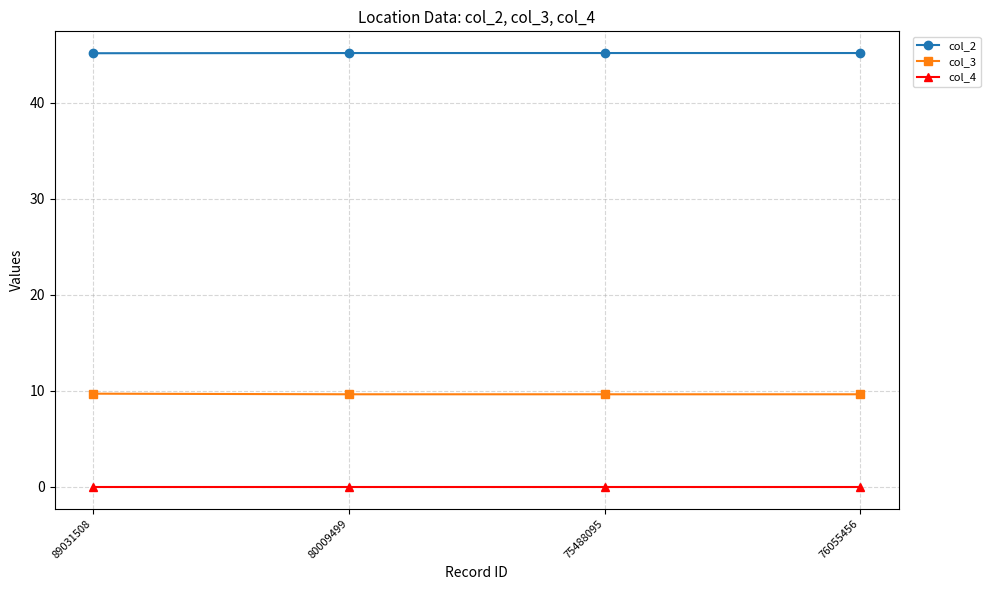

What is the maximum value shown in the chart?

45.2